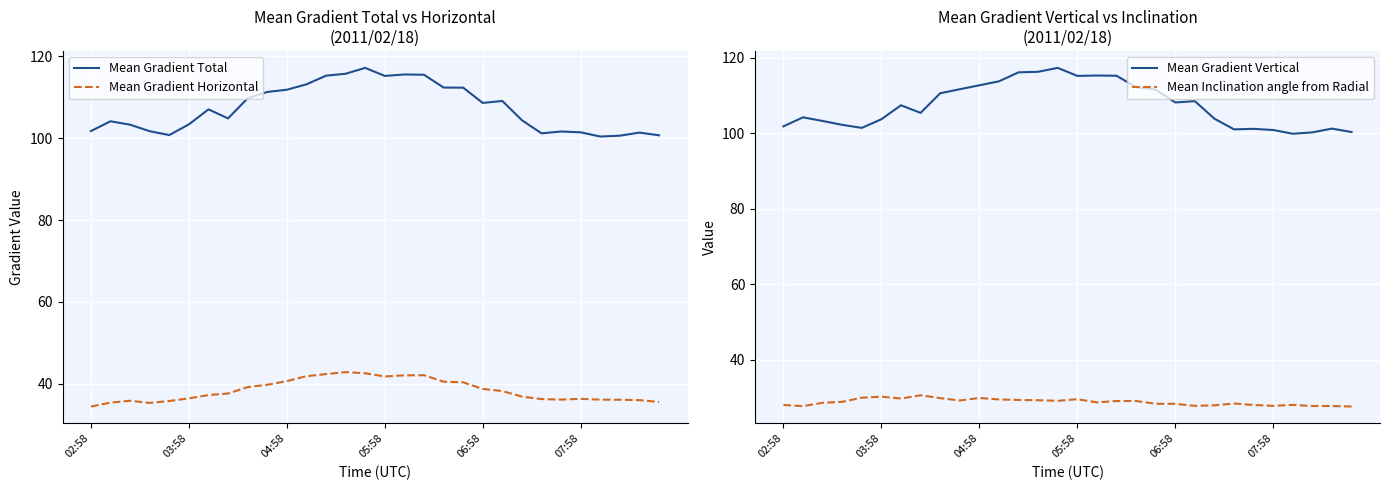

Which series has the largest range (max minus min)?

Mean Gradient Vertical